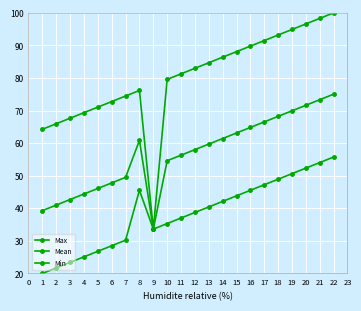

Does the chart display data point markers on the line(s)?

Yes